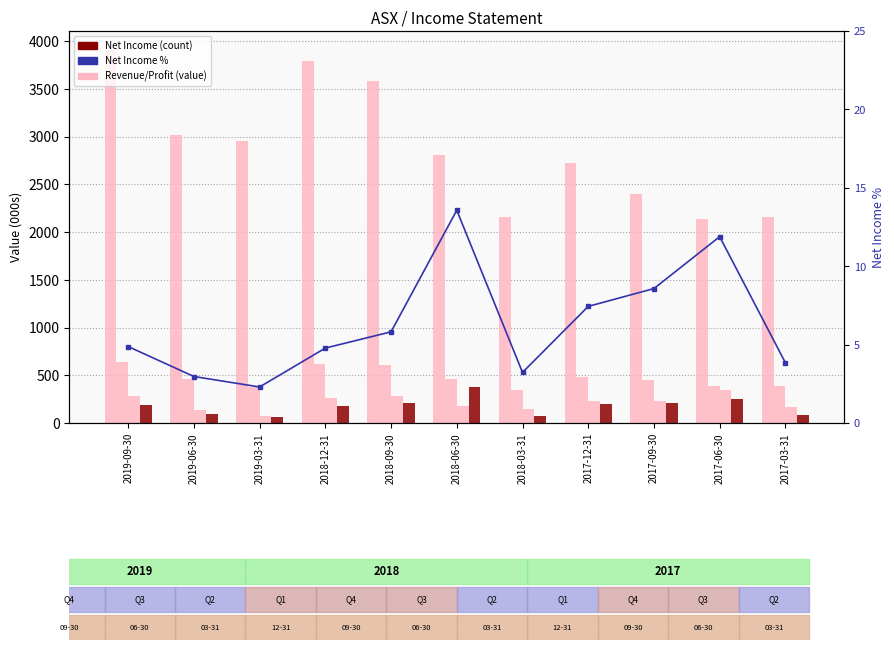

The Operating Income series shows 44.0 at 2019-03-31. True or false?

False